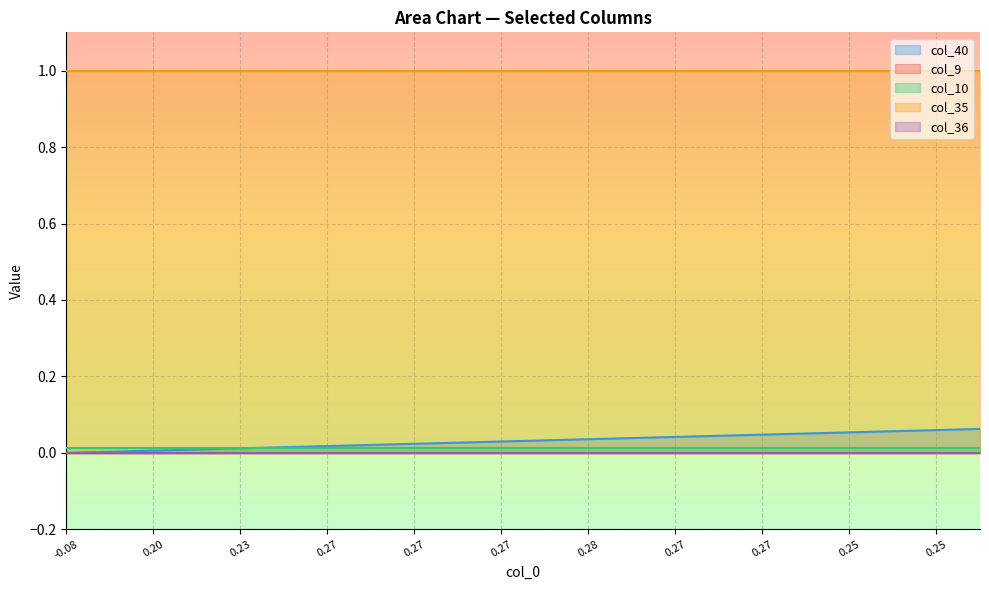

What is the maximum value for col_40?

0.1